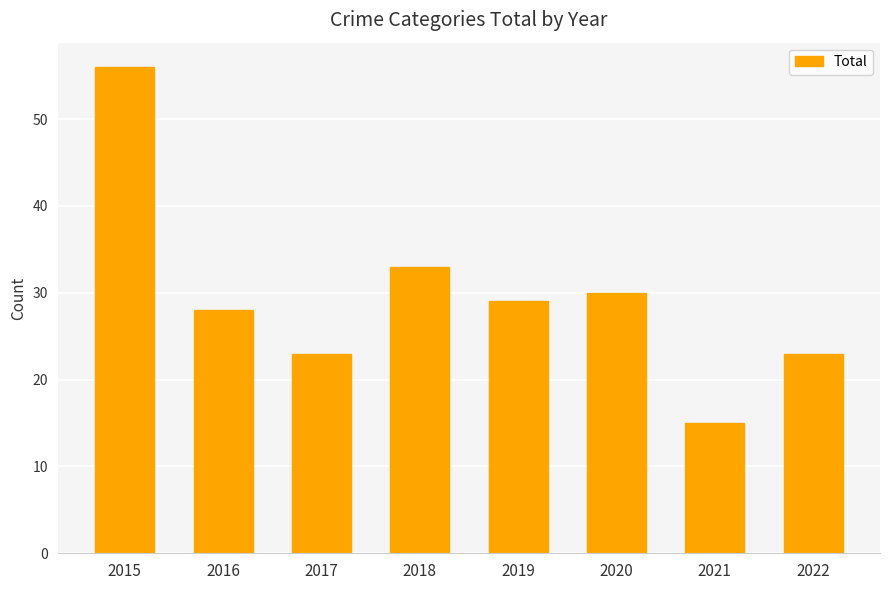

What is the ratio of the value at 2017 to the value at 2021?

1.5